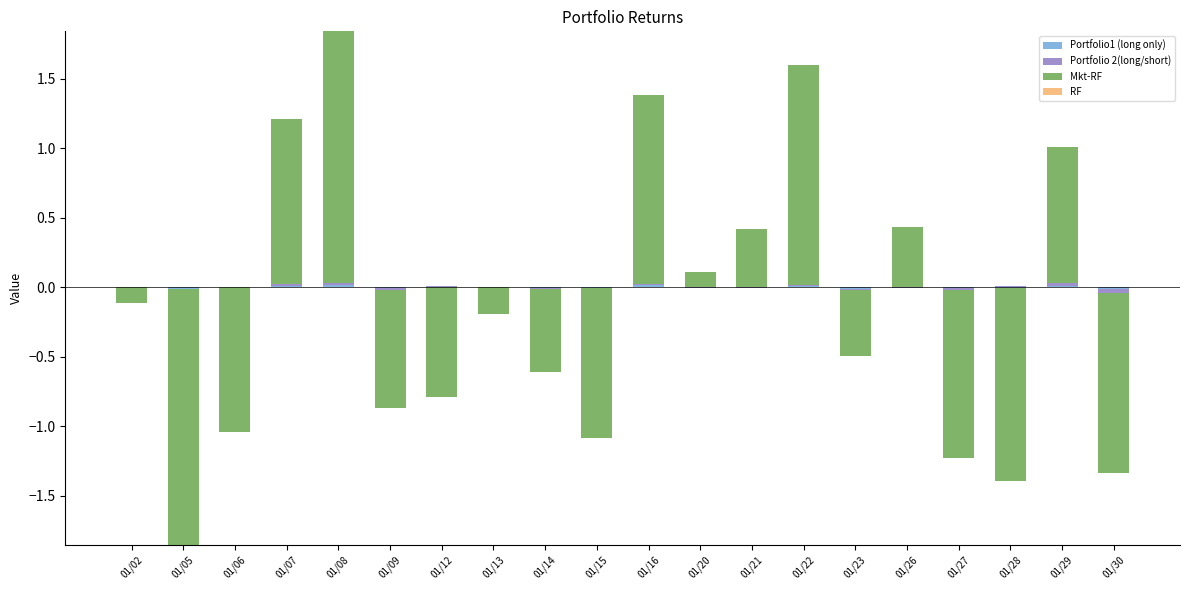

Is the value of Portfolio1 (long only) at 01/26 greater than the value of Portfolio 2(long/short) at 01/06?

Yes